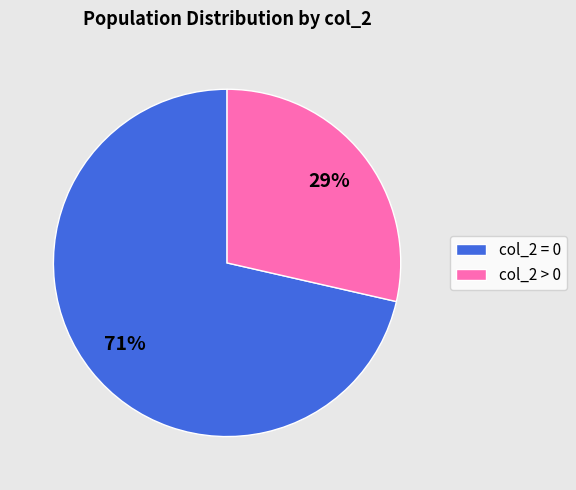

Is there any slice that represents more than half of the pie?

Yes